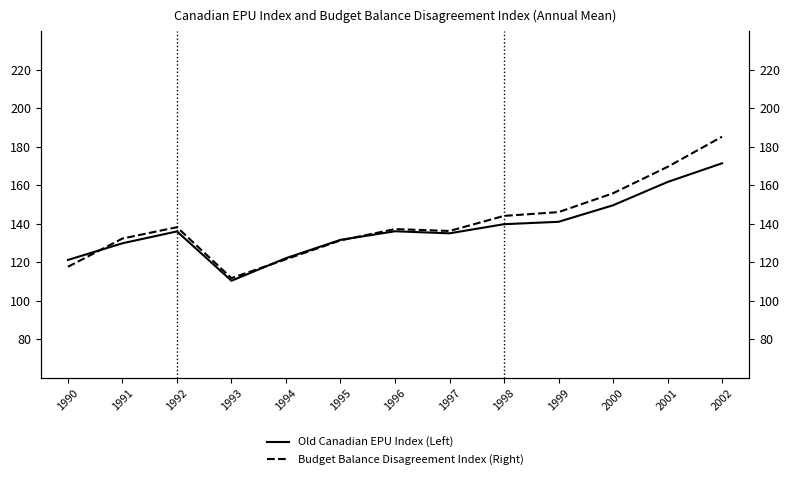

What is the value of the Budget Balance Disagreement Index (Right) point at the 11th from the left?

155.8